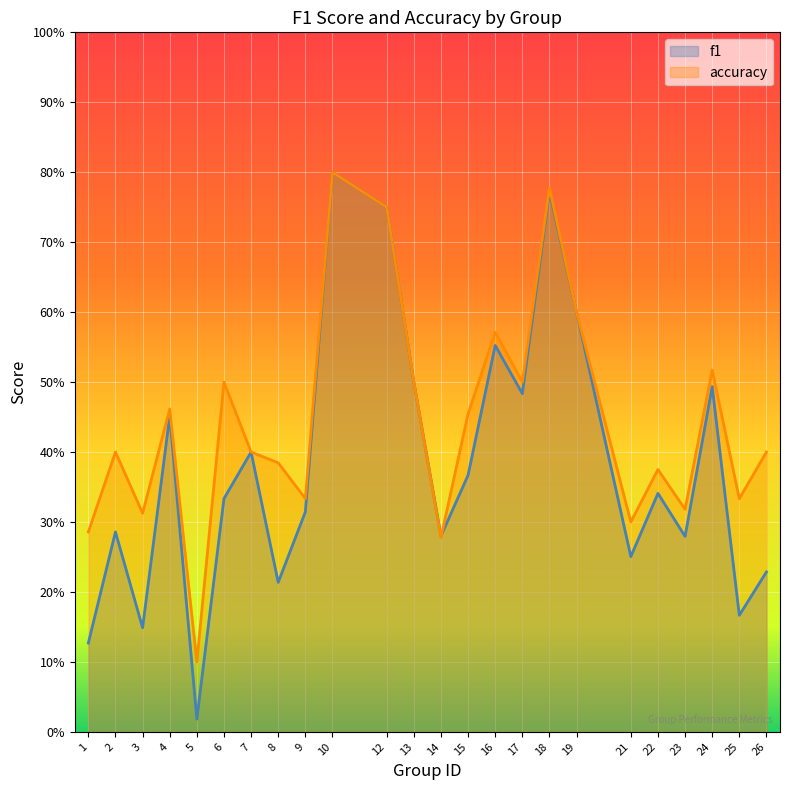

What is the approximate value of accuracy at 13?

0.5